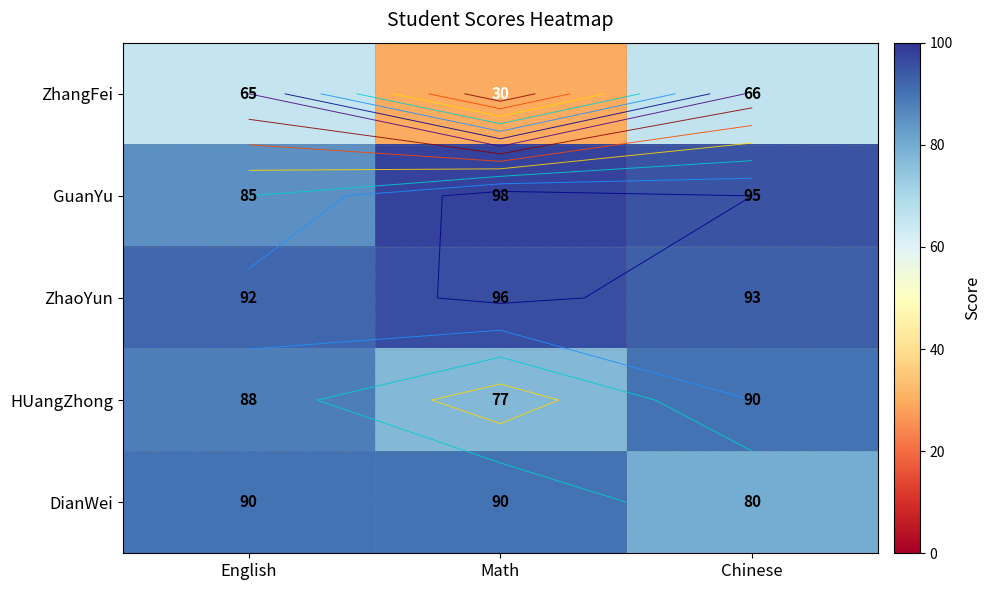

True or false: HUangZhong has a value of 77 at Math.

True